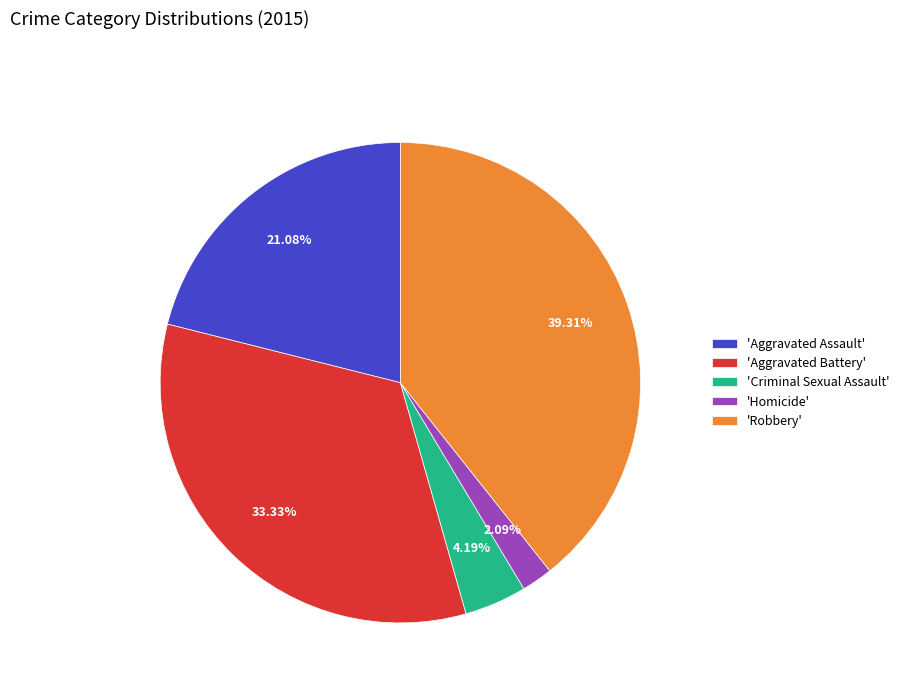

How many slices are in this pie chart?

5